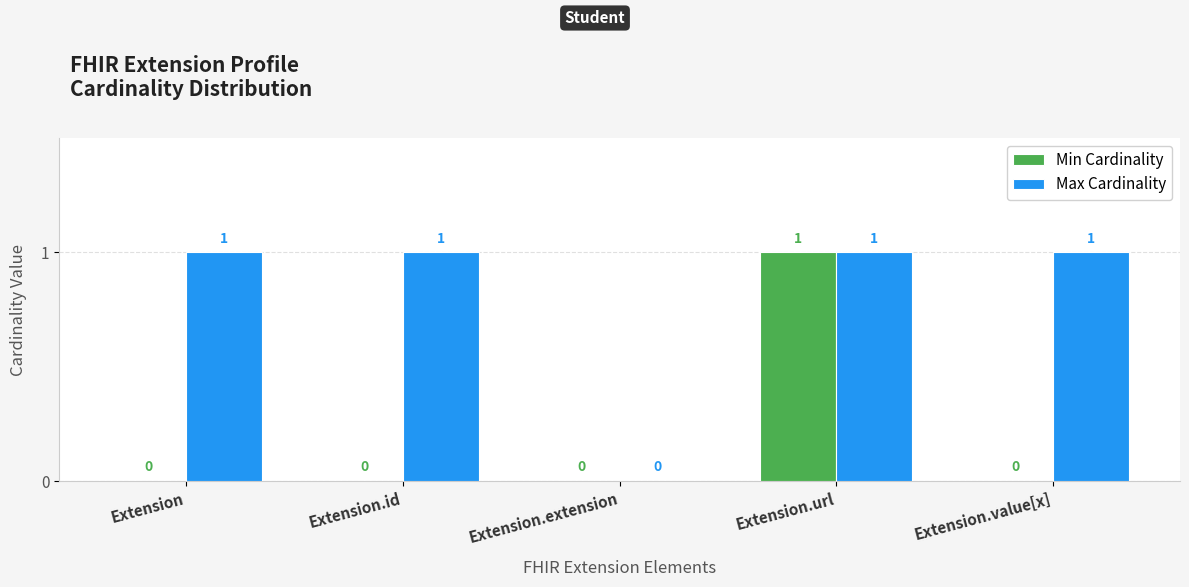

Between Extension.id and Extension.url, which series saw the biggest shift?

Min Cardinality